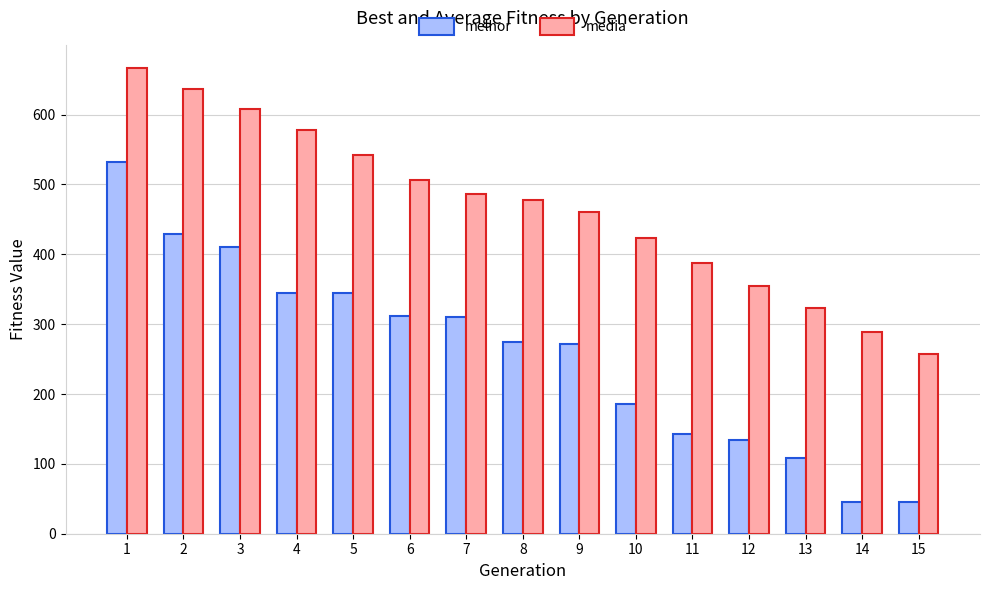

What is the maximum value for melhor?

532.0